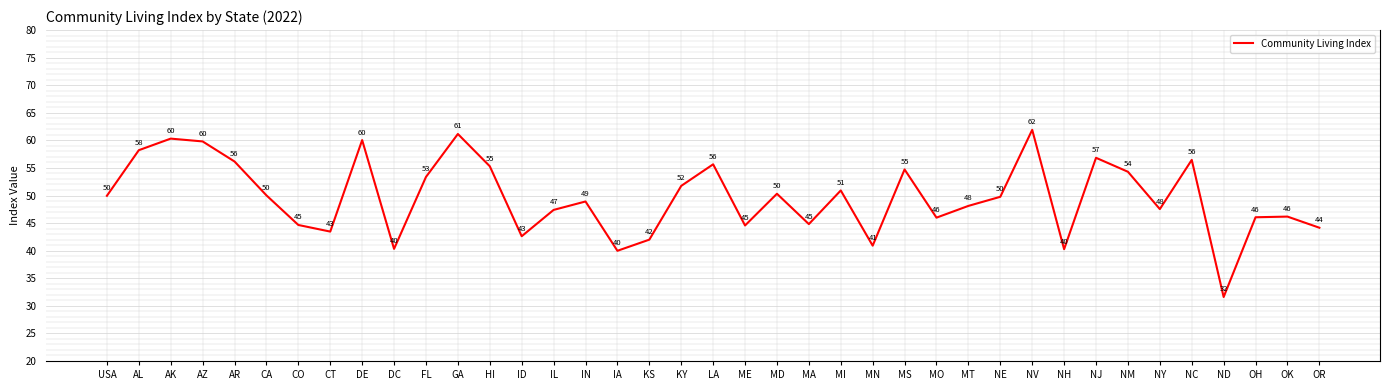

The value at NH is 40.3. True or false?

True